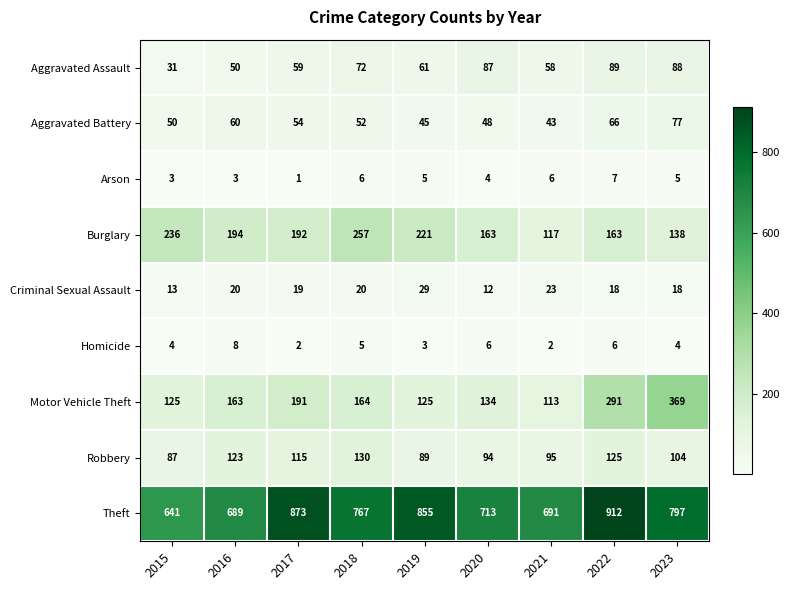

What is the sum of all Aggravated Battery values?

495